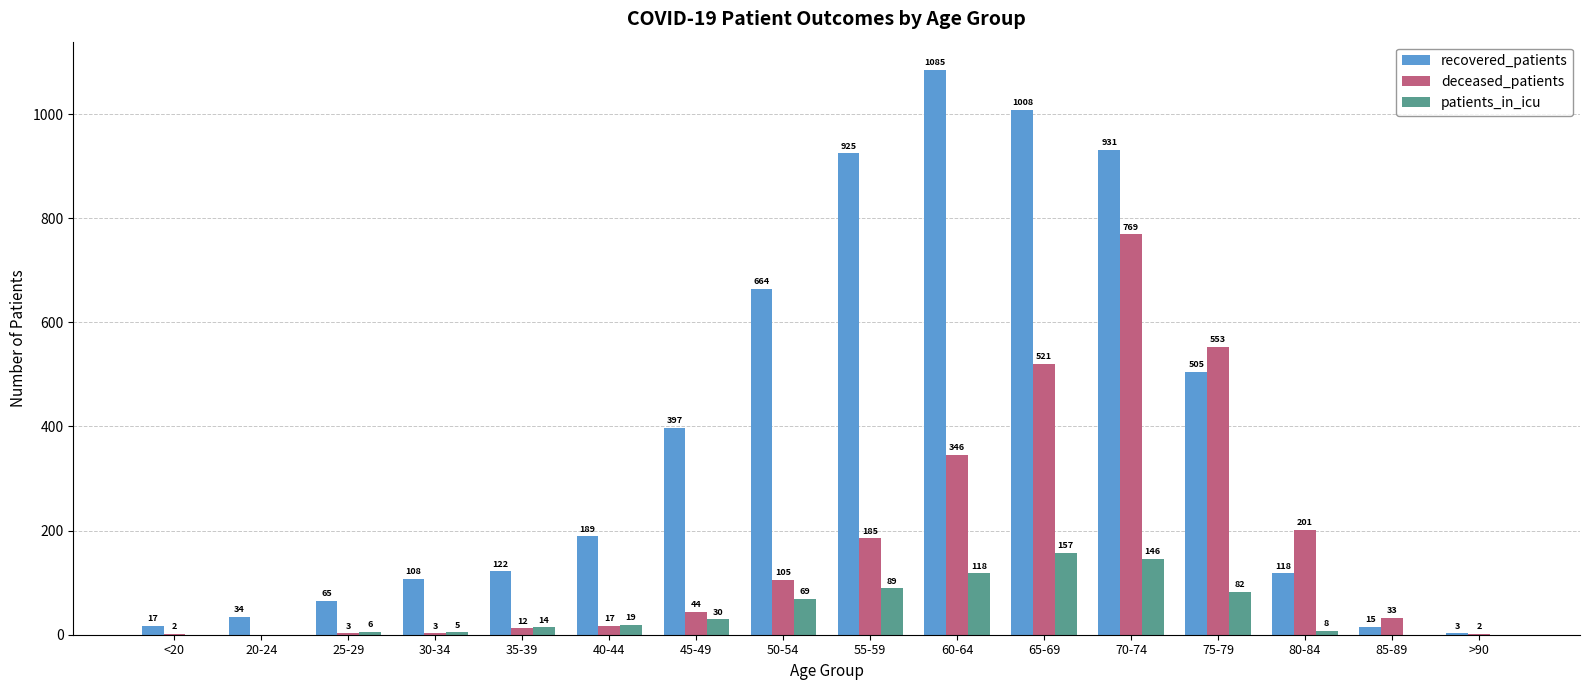

Is the value of deceased_patients at 45-49 greater than the value of recovered_patients at 30-34?

No